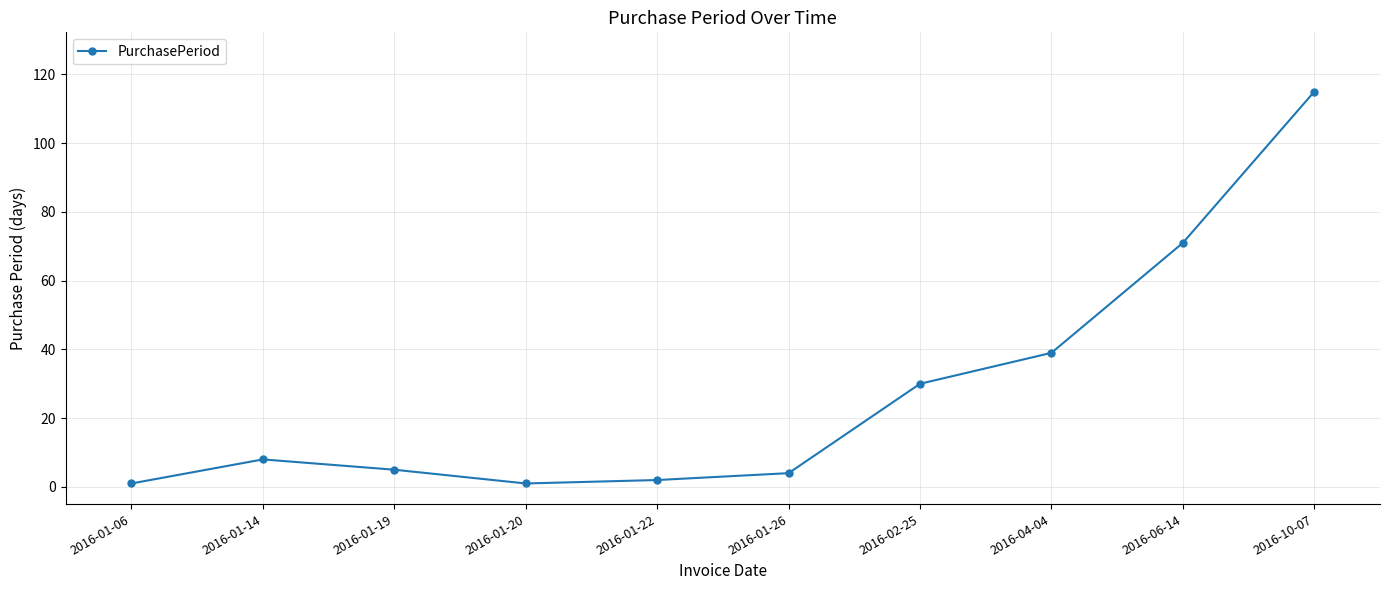

True or false: the data has more than 2 interior local peaks.

False